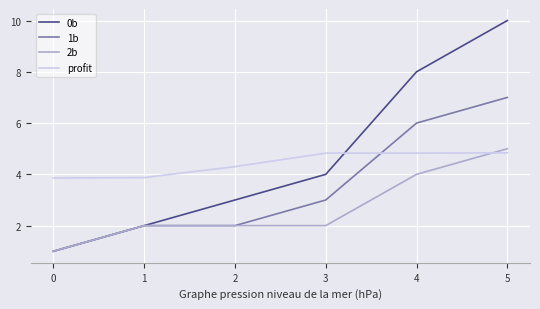

The value of 0b at 3 is 2.7. True or false?

False